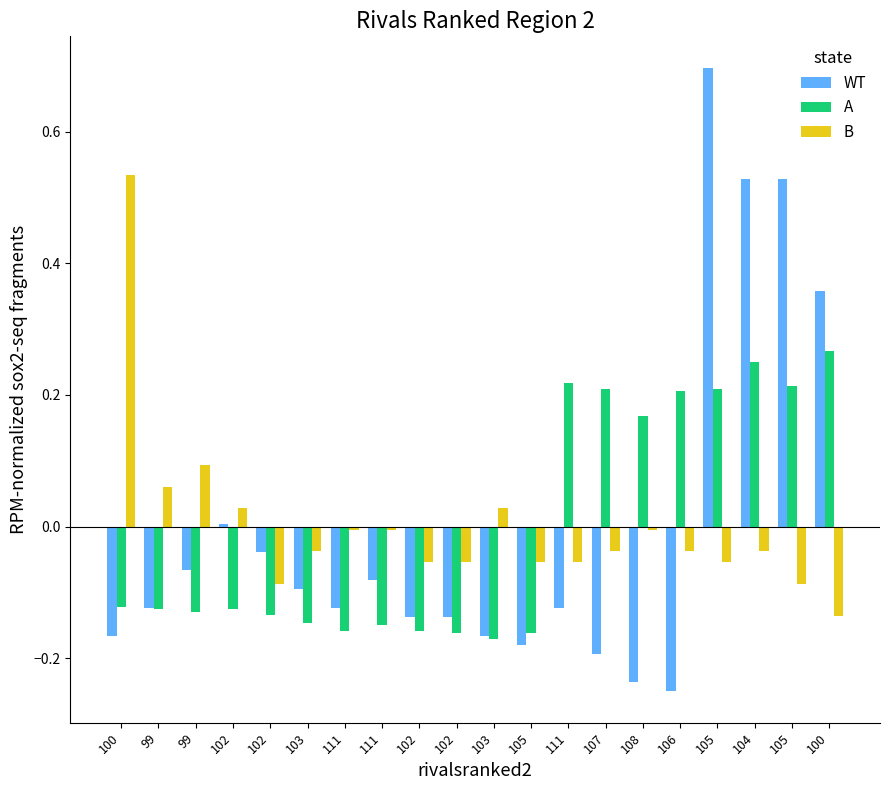

What are all the series names shown in the legend?

WT, A, B